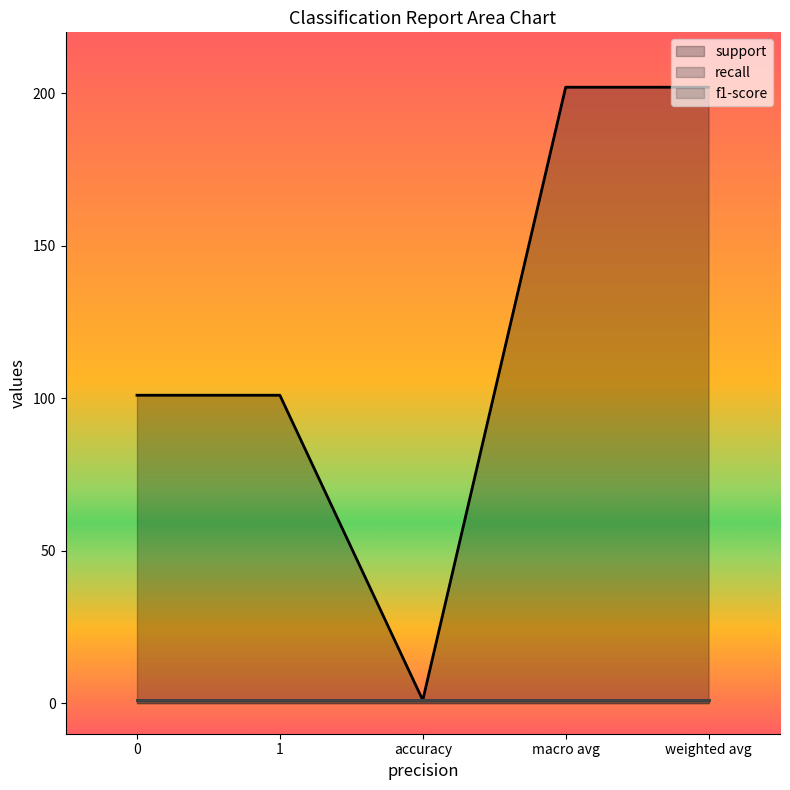

True or false: support and f1-score cross at least once.

False